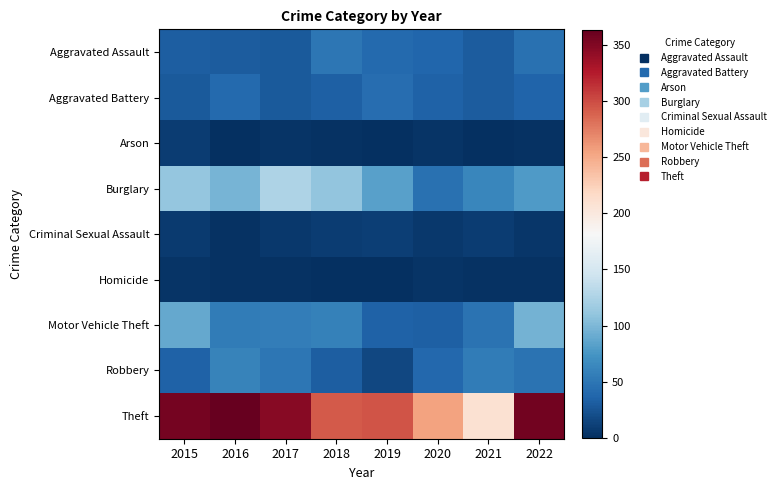

What is the total value across all series at 2019?

524